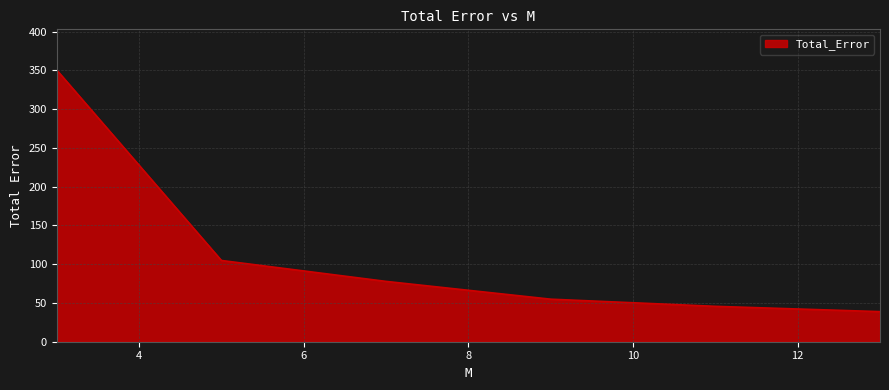

What is the maximum value shown in the chart?

350.4